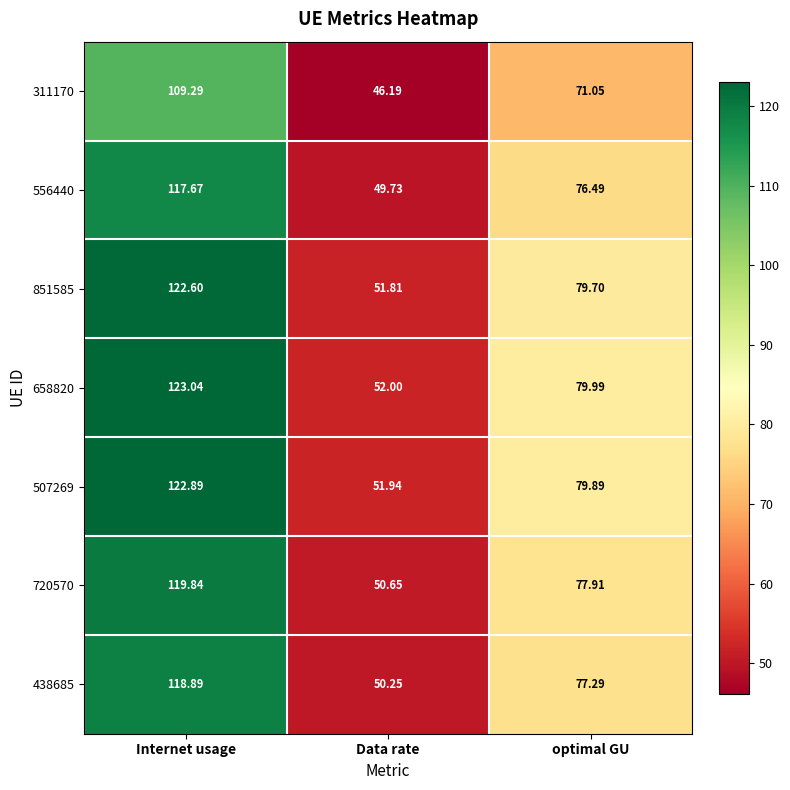

Which series changed the most between Data rate and optimal GU?

658820